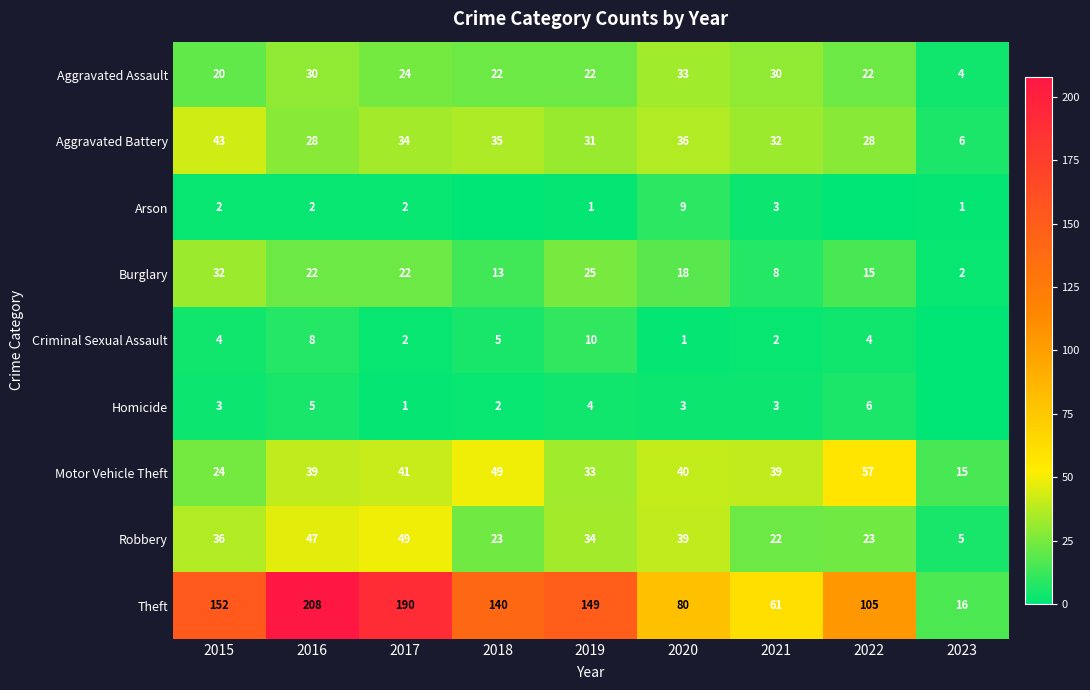

What is the highest value of the Robbery series?

49